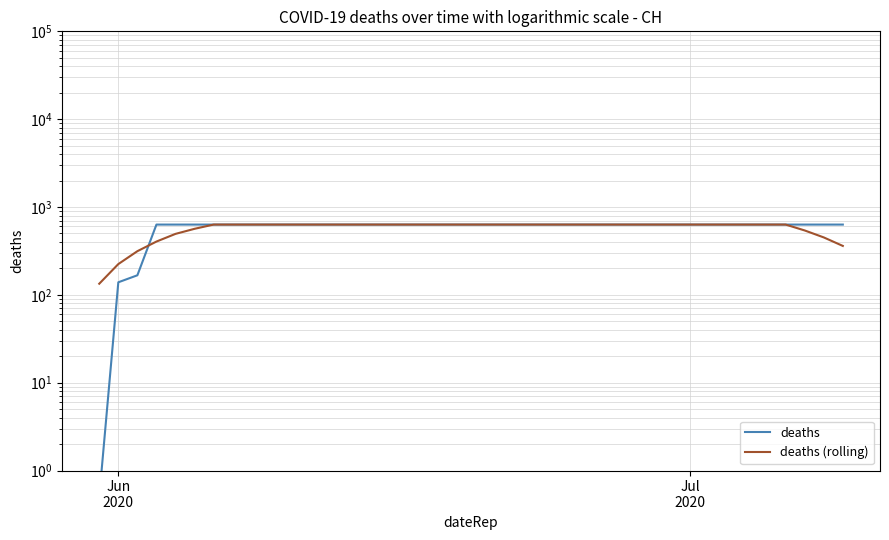

At which label does deaths reach its minimum?

Jun
2020